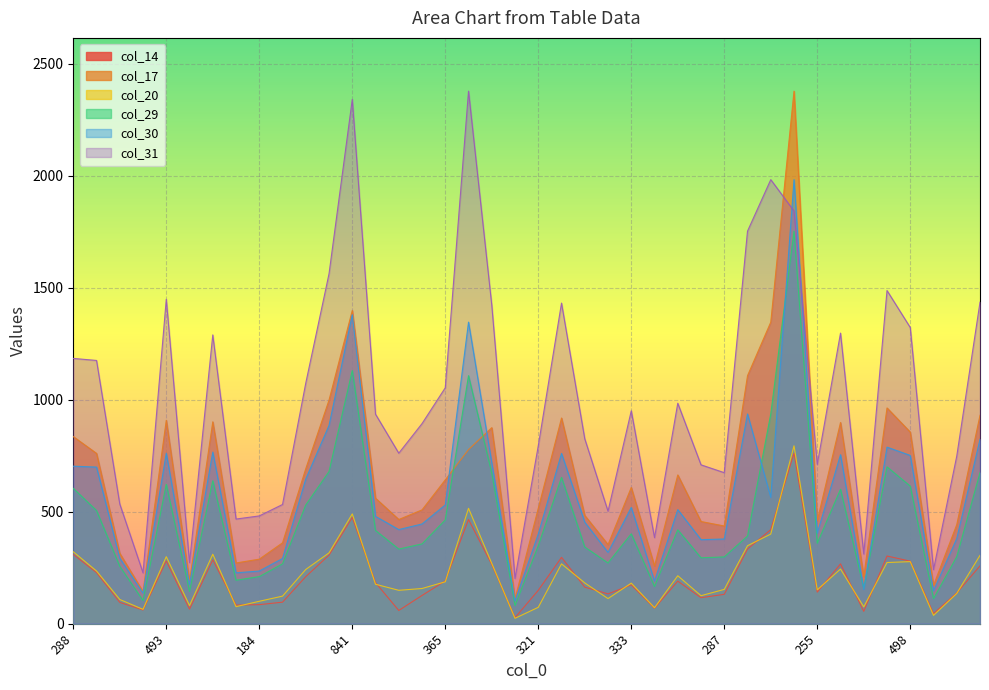

At which label does col_30 reach its peak?

1184